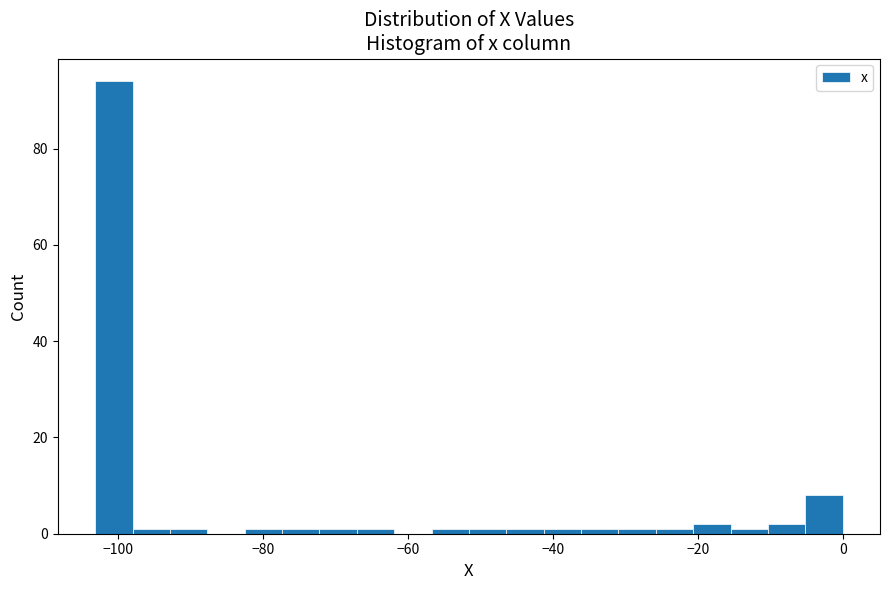

Around what value on the x-axis is the tallest bar? Give the approximate position of its centre, as read against the axis.

-100